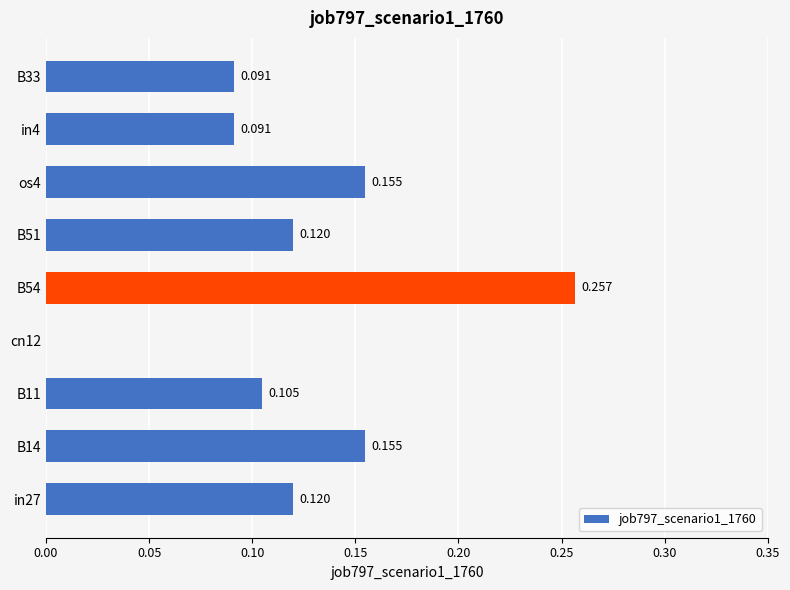

Count the number of data series in this chart.

1